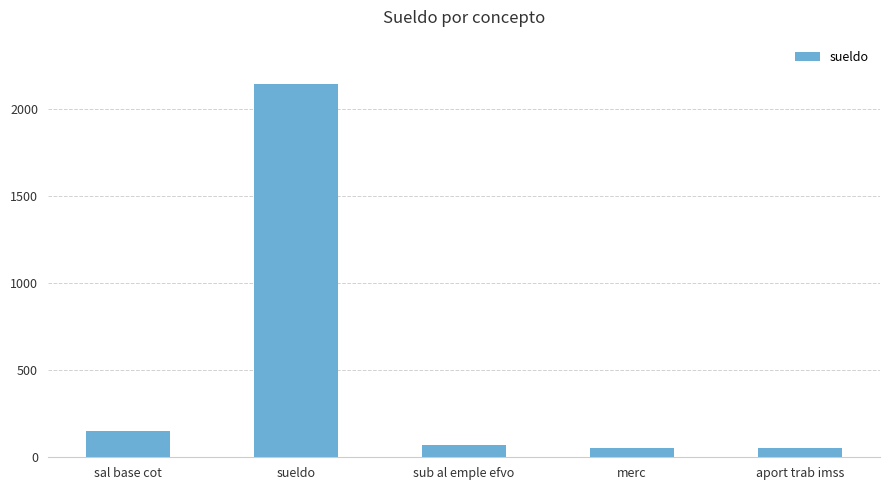

What is the change in value from sal base cot to aport trab imss?

-96.2